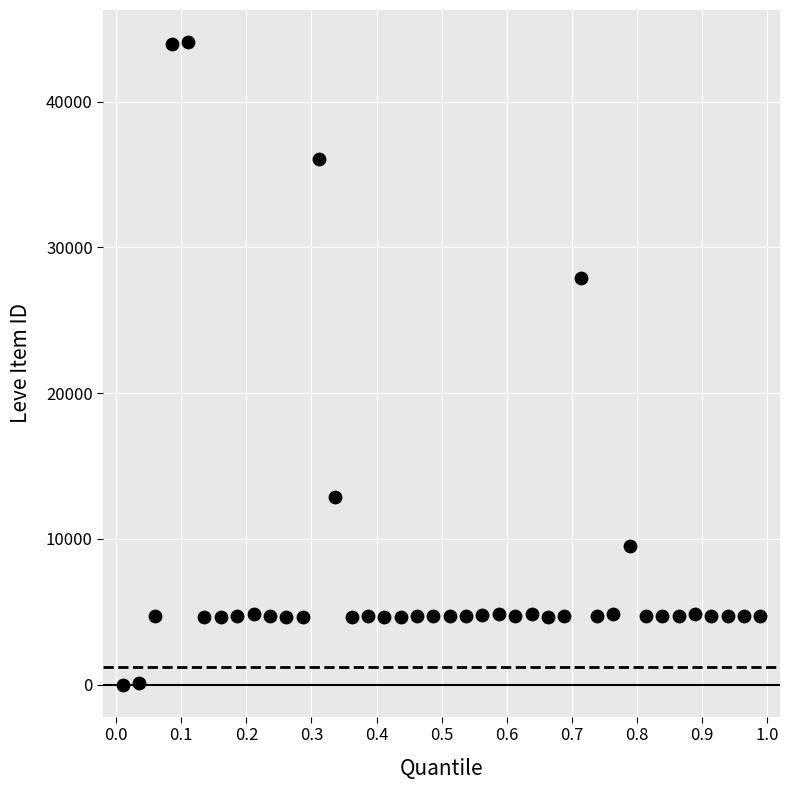

What is the range of Y values (max minus min)?

44088